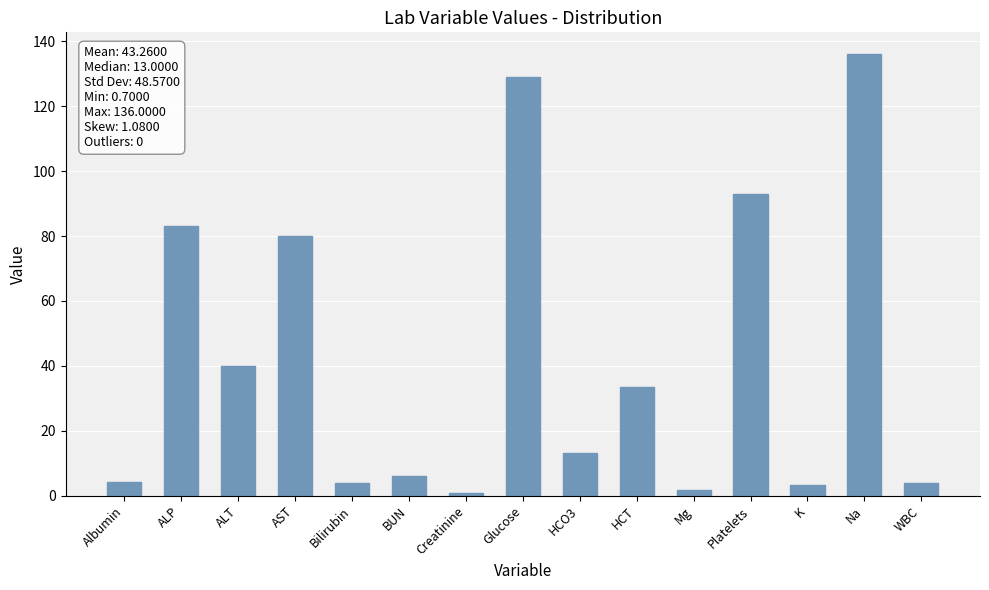

Is it true that the value at HCO3 is 19.0?

False